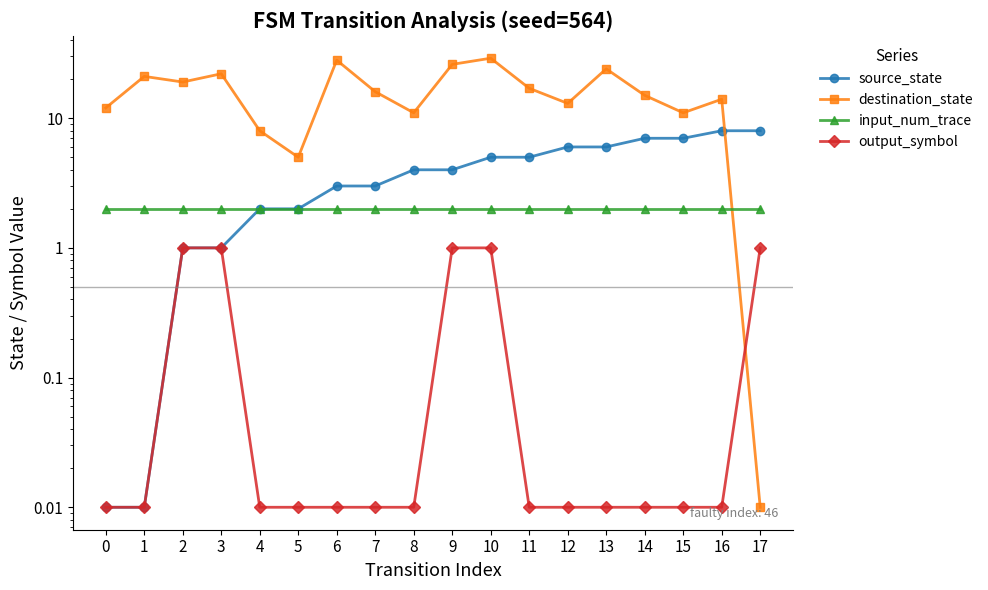

Which series has the widest spread of values?

destination_state